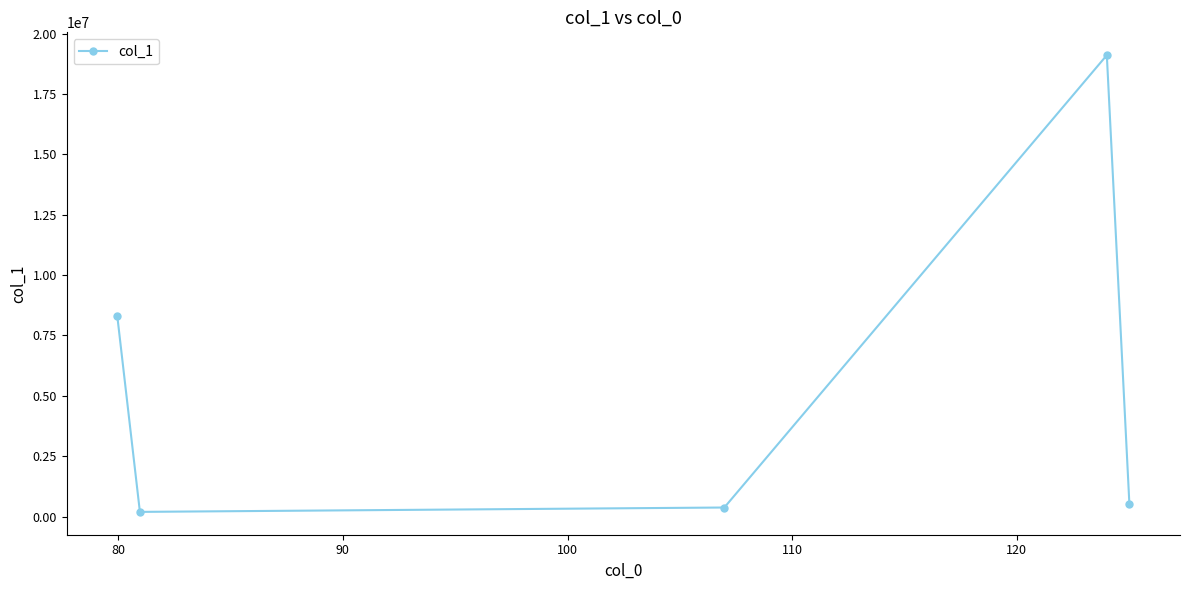

How many points are lower than both their immediate neighbors (excluding endpoints)?

1